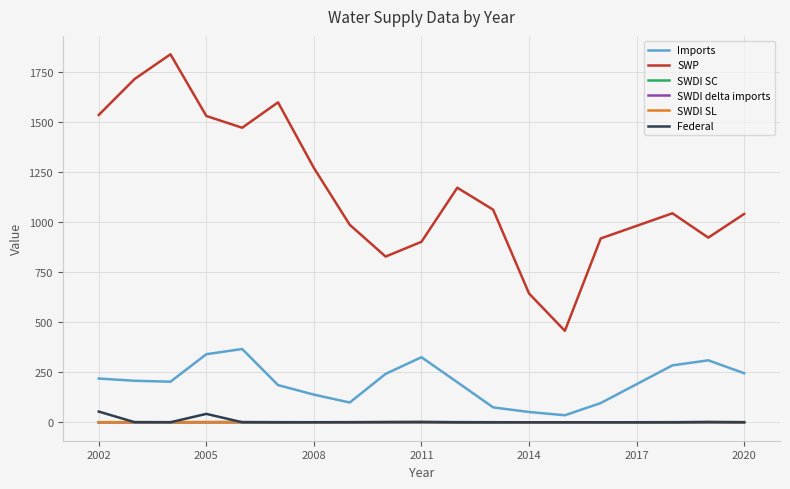

True or false: SWDI delta imports and SWP cross at least once.

False